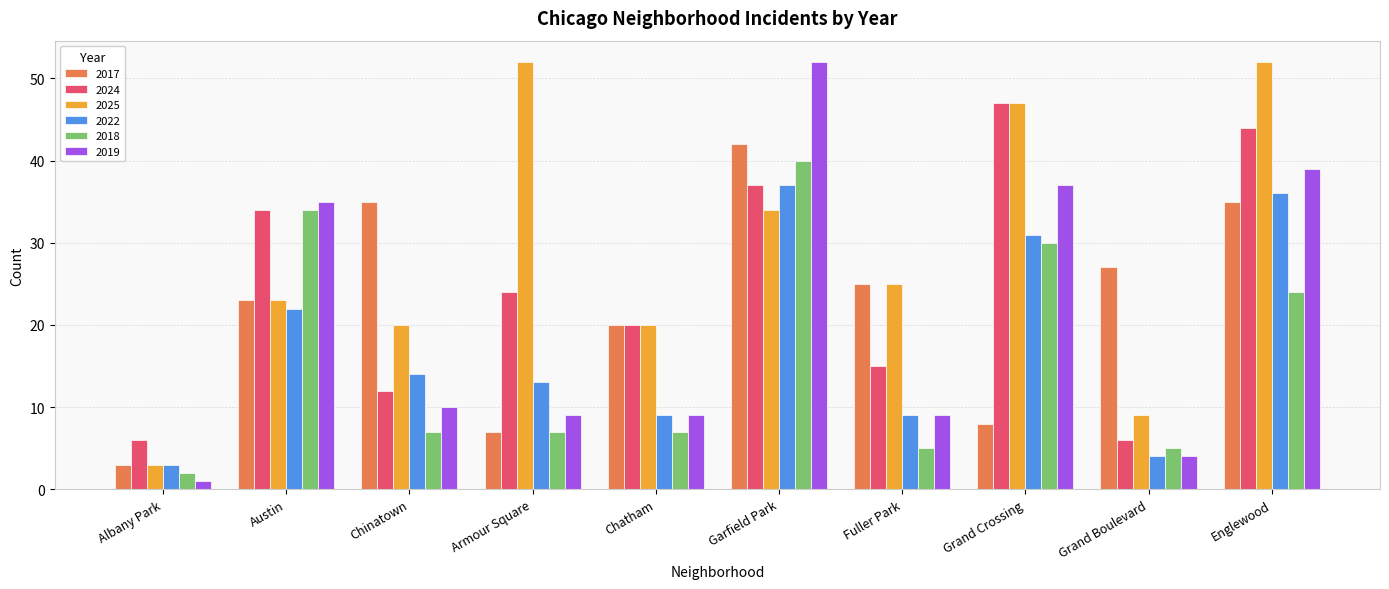

Count the number of data series in this chart.

6